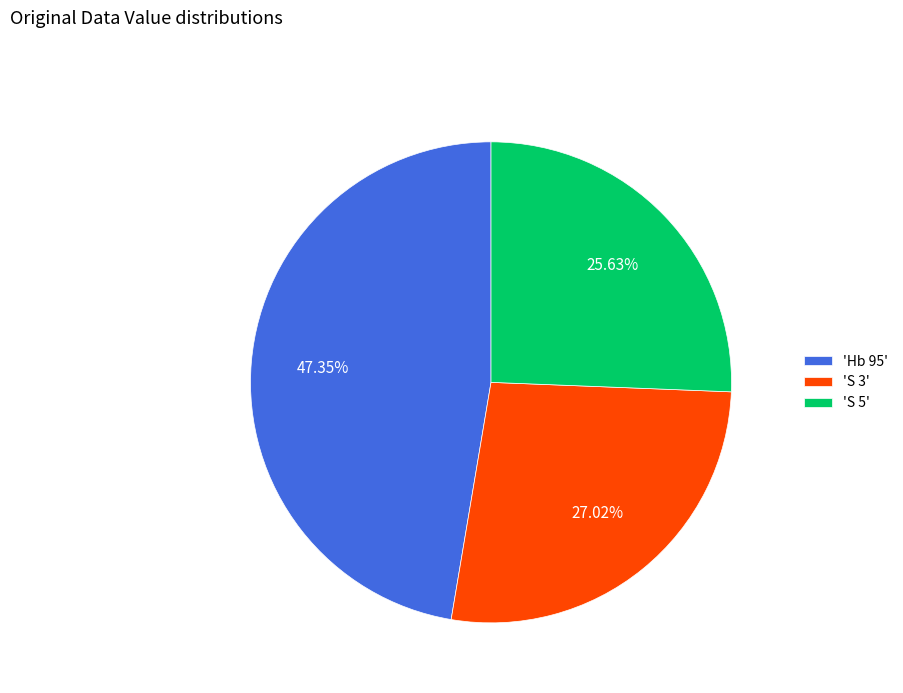

Does any single category account for the majority?

No